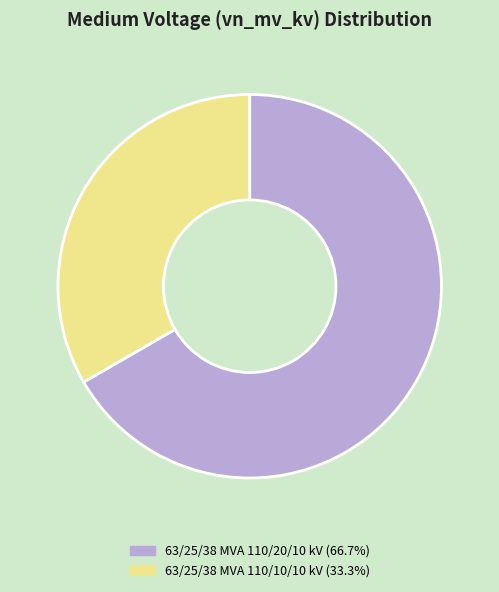

How many slices are in this pie chart?

2